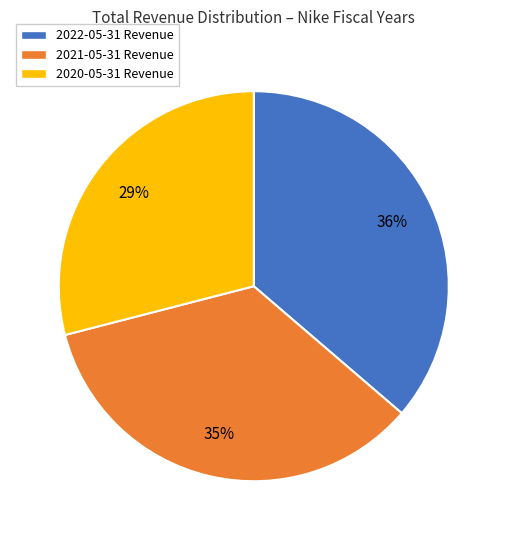

Is there a majority slice in this chart?

No